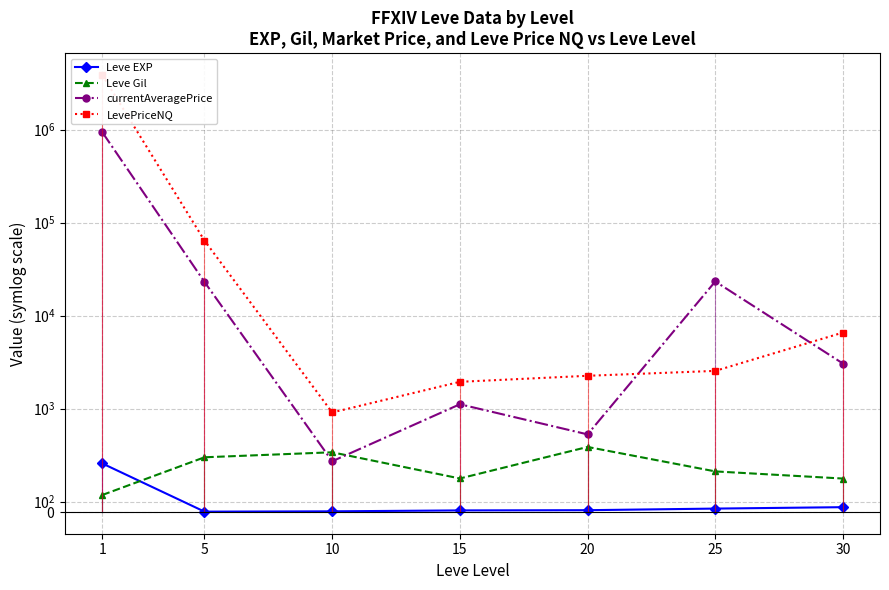

List the labels in order of LevePriceNQ value, smallest first.

10, 15, 20, 25, 30, 5, 1